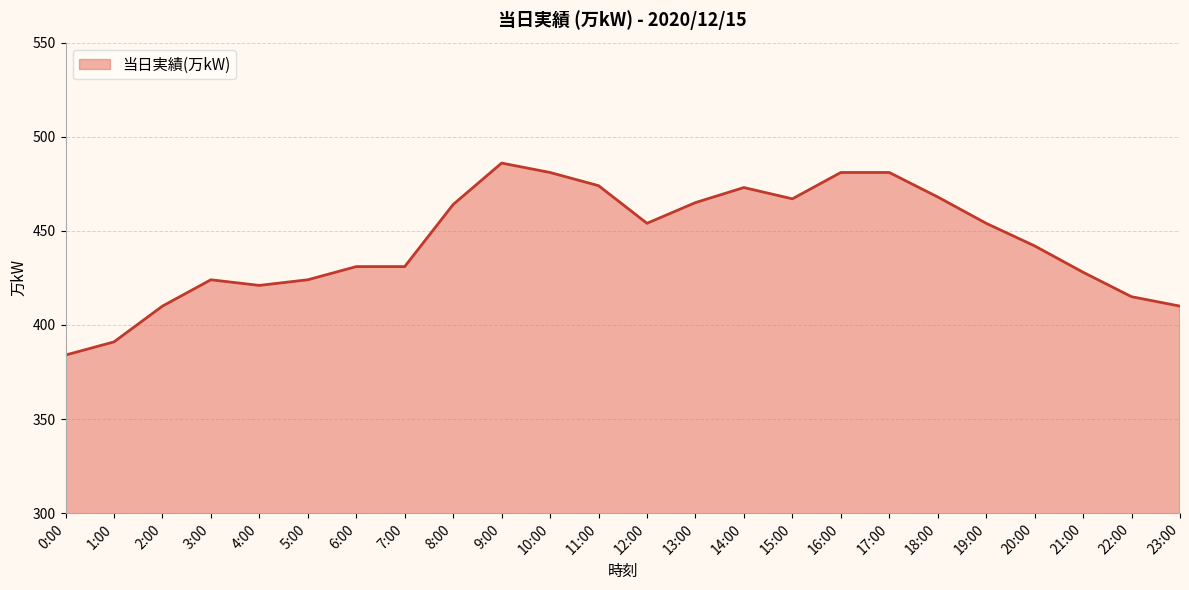

Reading left to right, what are all the values shown in this chart?

0:00=384	1:00=391	2:00=410	3:00=424	4:00=421	5:00=424	6:00=431	7:00=431	8:00=464	9:00=486	10:00=481	11:00=474	12:00=454	13:00=465	14:00=473	15:00=467	16:00=481	17:00=481	18:00=468	19:00=454	20:00=442	21:00=428	22:00=415	23:00=410